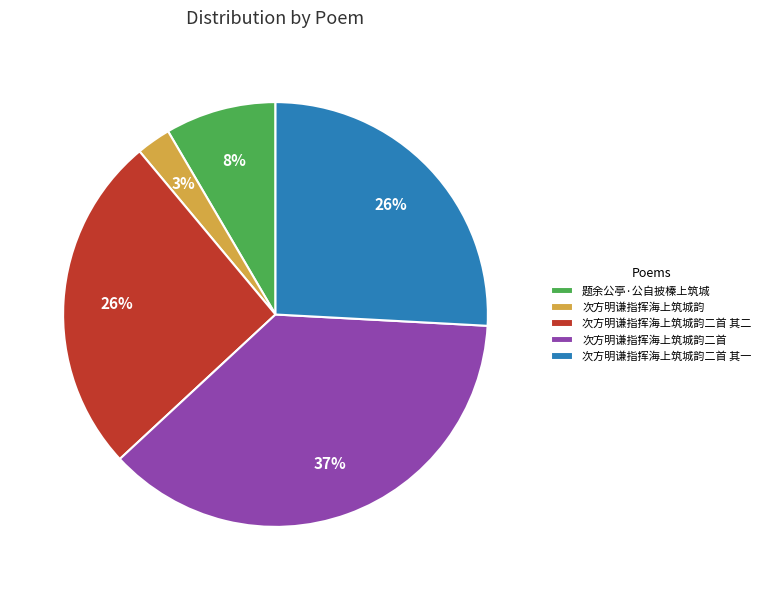

How many slices are in this pie chart?

5